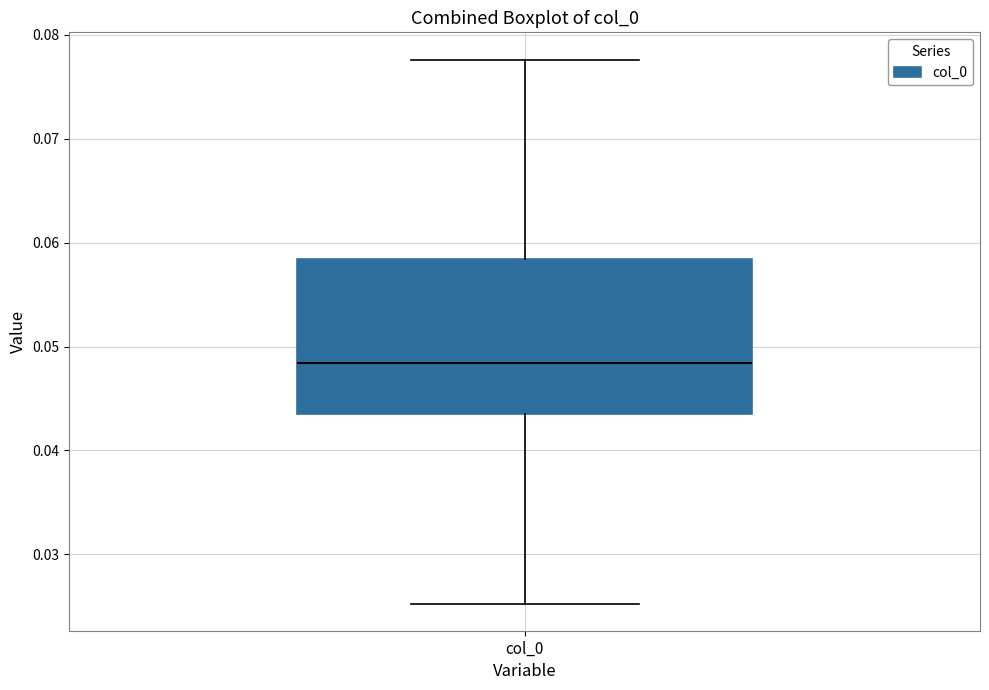

Transcribe this box plot: give where the median line is, the range the box spans, and where the two whiskers end, as read against the y-axis. The values are not printed on the chart, so give them approximately, as read against the axis.

median 0.048, box 0.044 to 0.058, whiskers 0.025 to 0.078